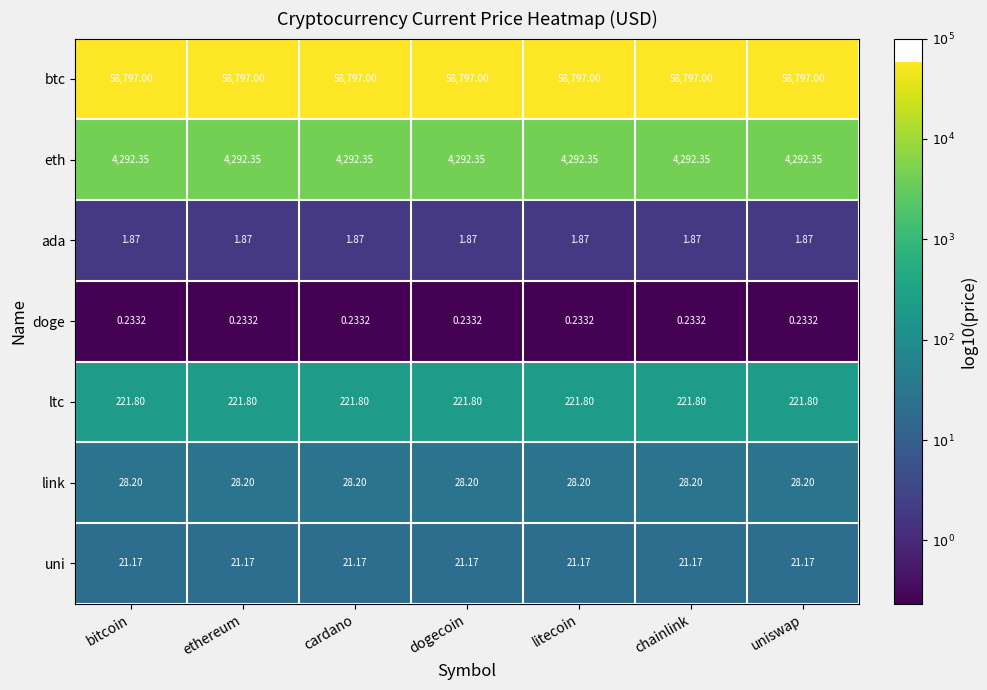

Rank the series by their maximum value, from highest to lowest.

btc, eth, ltc, link, uni, ada, doge